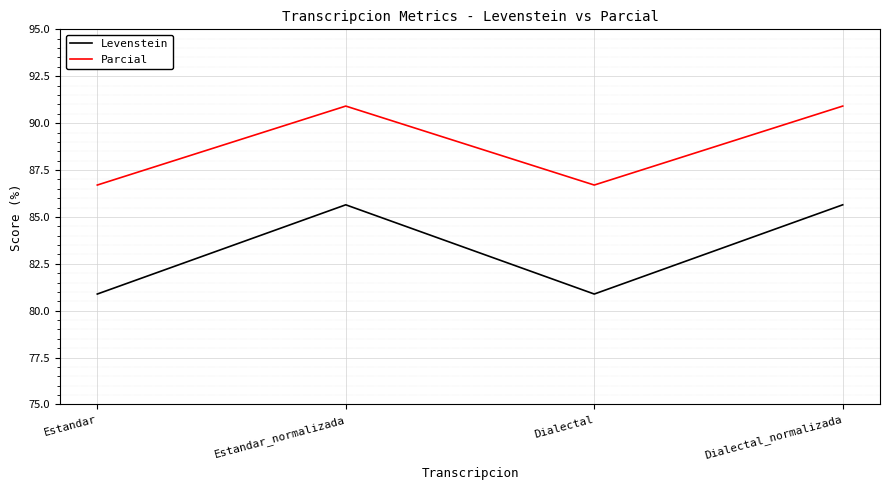

Where does the Parcial series first go above 90?

Estandar_normalizada